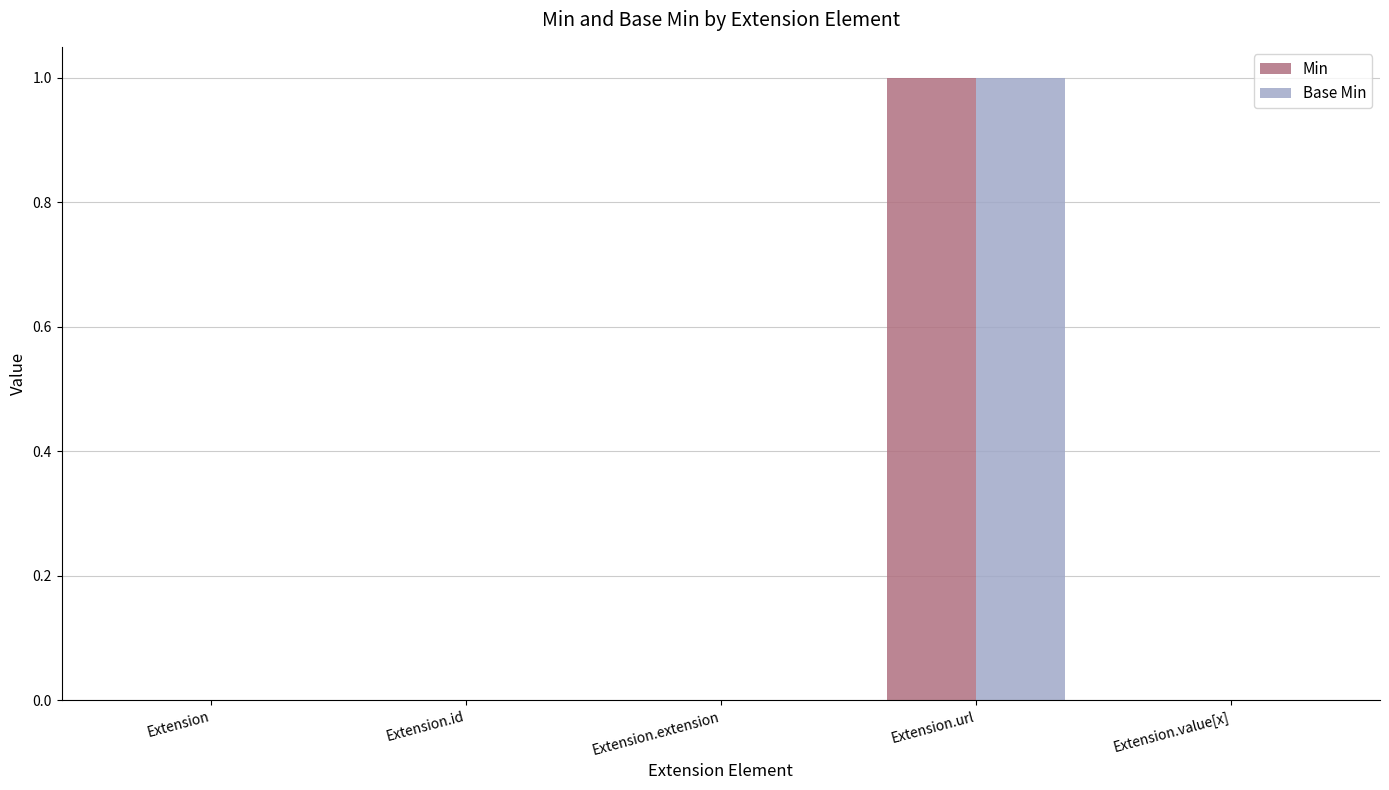

What is the difference between the Min values at Extension.url and Extension.value[x]?

1